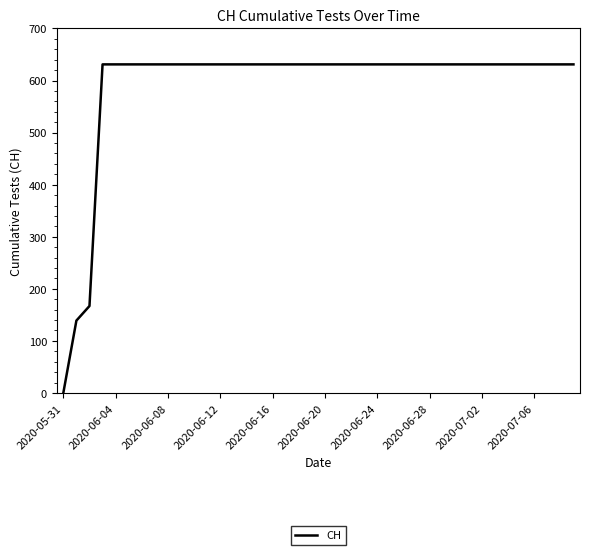

What is the maximum value shown in the chart?

631